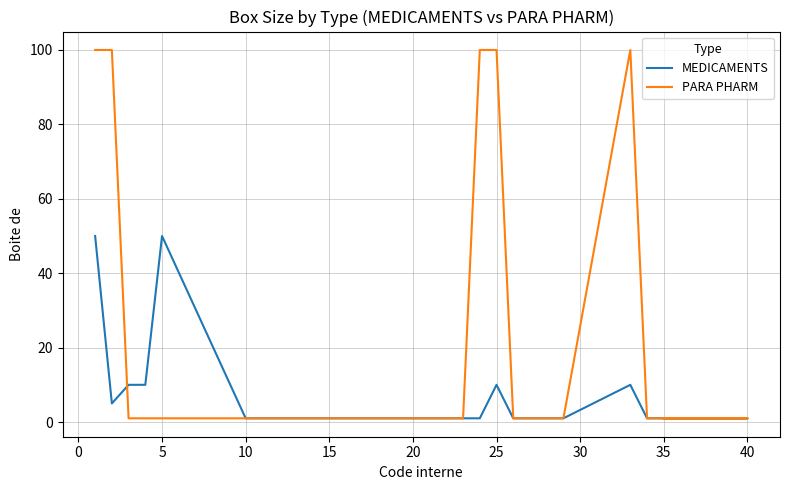

How many series are shown in this chart?

2